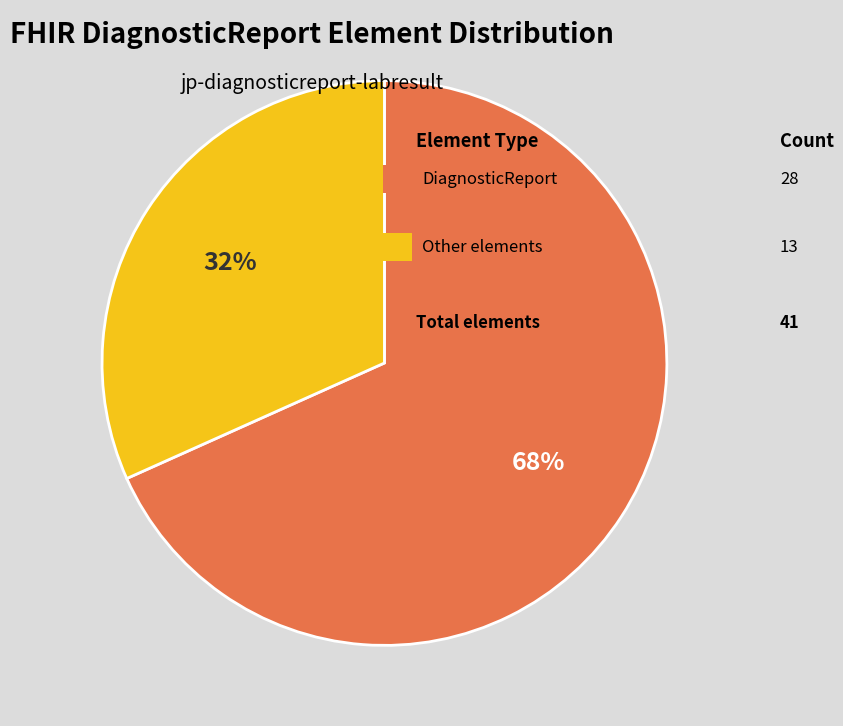

Is there any slice that represents more than half of the pie?

Yes